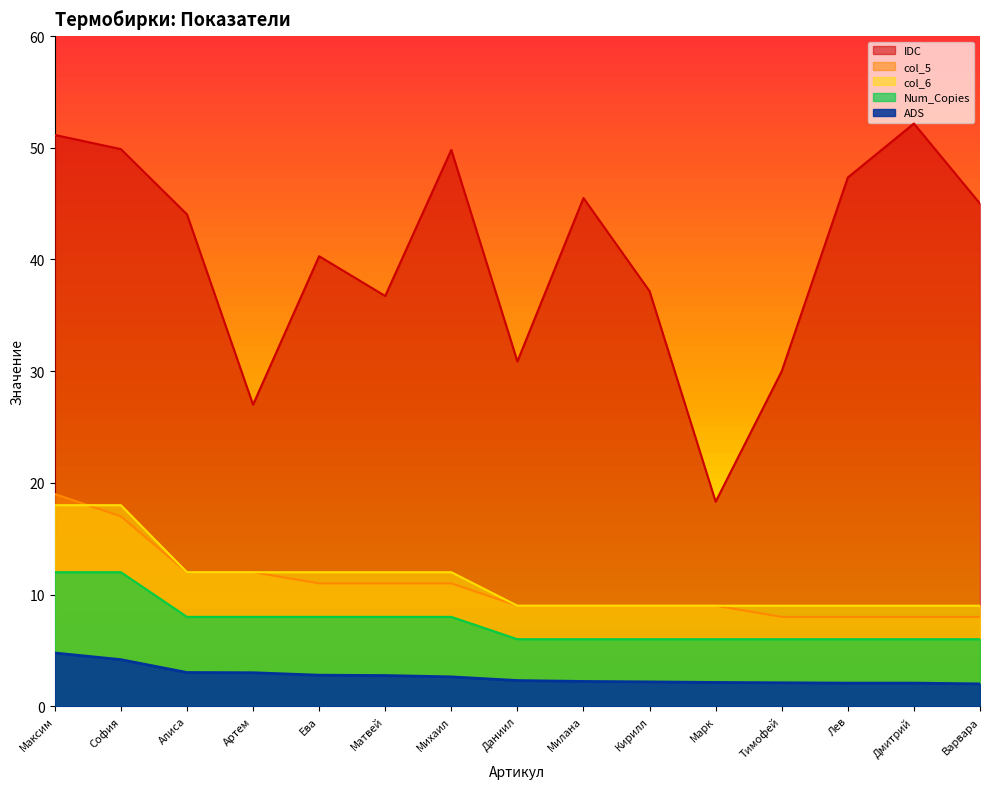

Which label corresponds to the smallest value in the chart?

Варвара